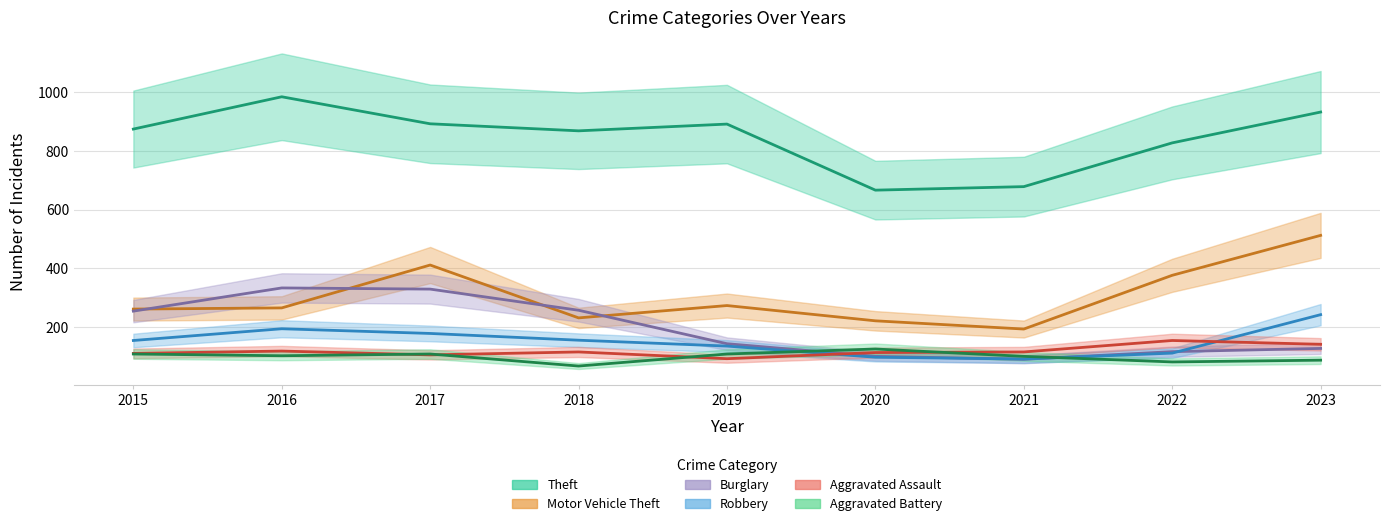

True or false: Aggravated Battery has more than 0 points higher than both neighbors.

True